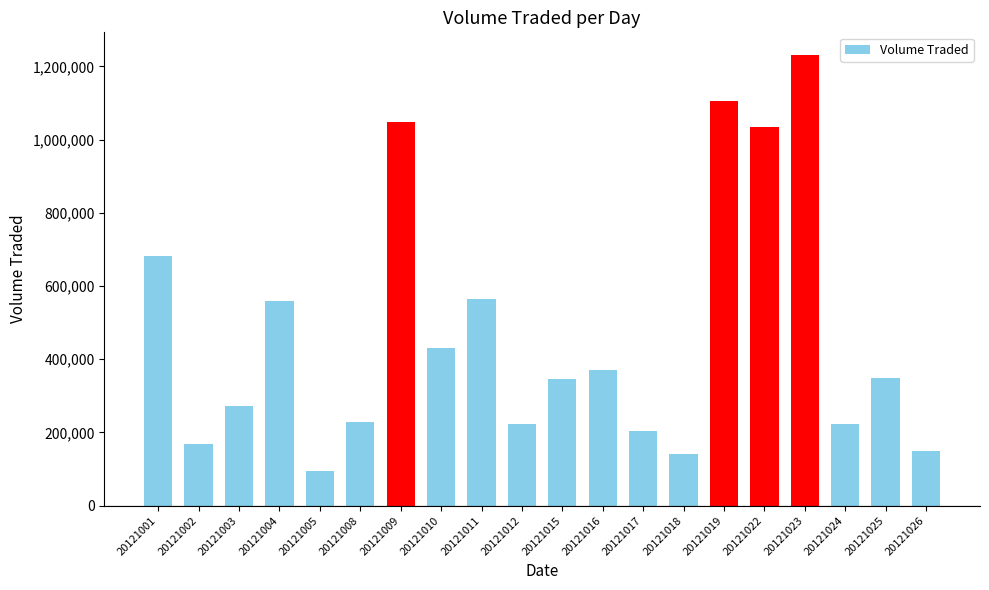

How many bars are there in total?

20